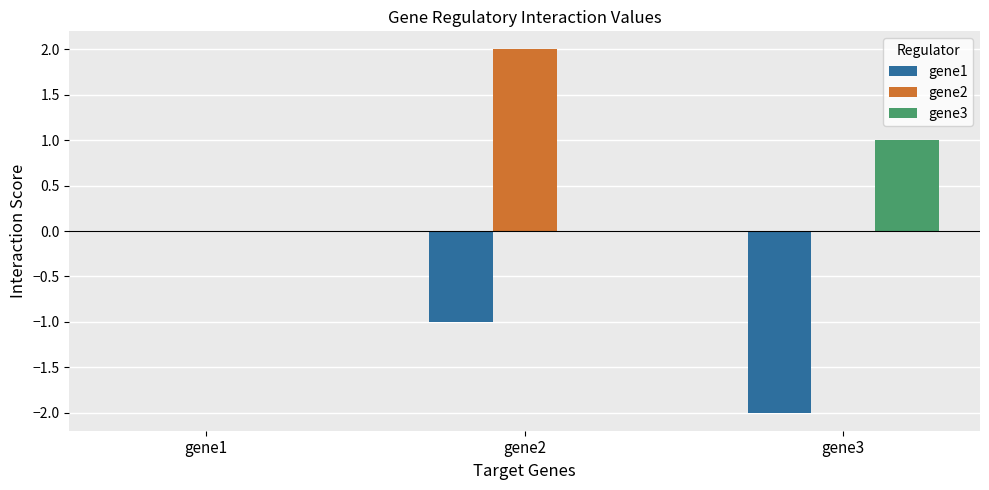

Which series changed the most between gene1 and gene2?

gene2